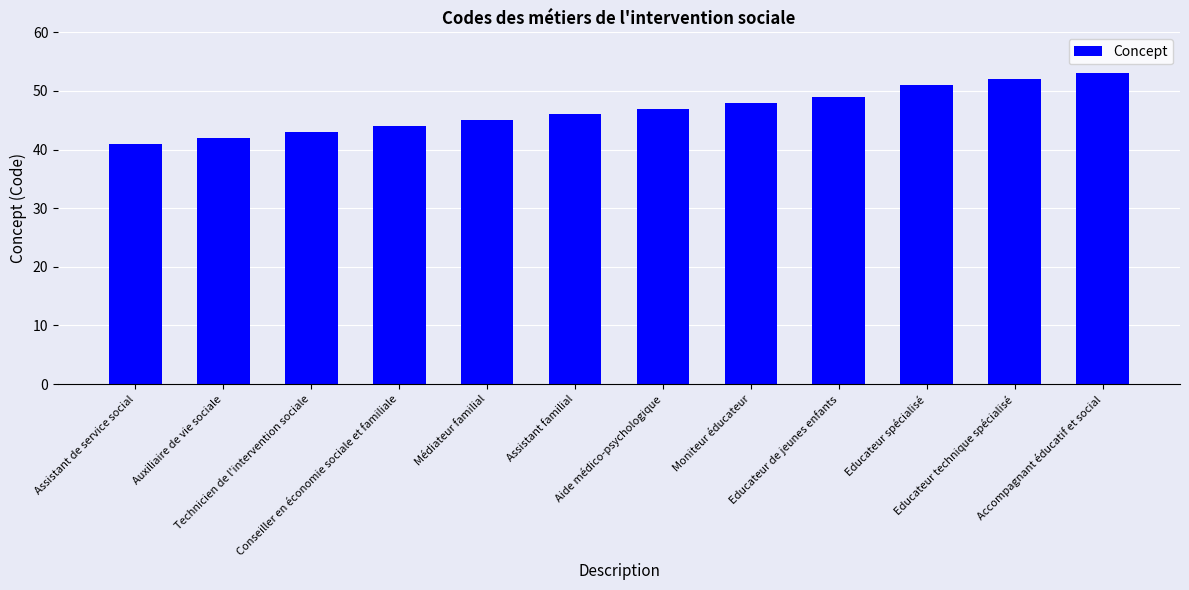

How many bars are there in total?

12